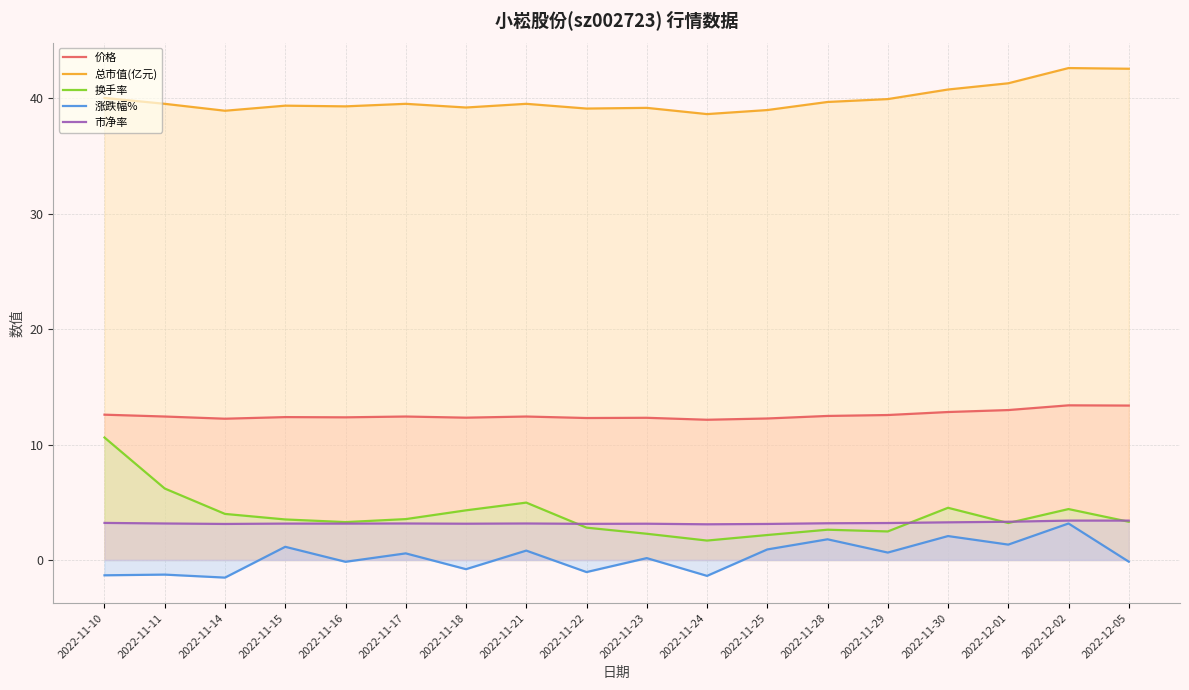

True or false: 涨跌幅% and 市净率 intersect in this chart.

False